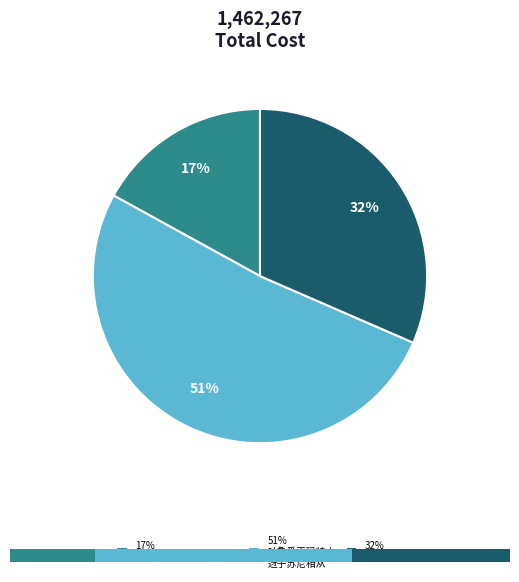

How many slices are in this pie chart?

3